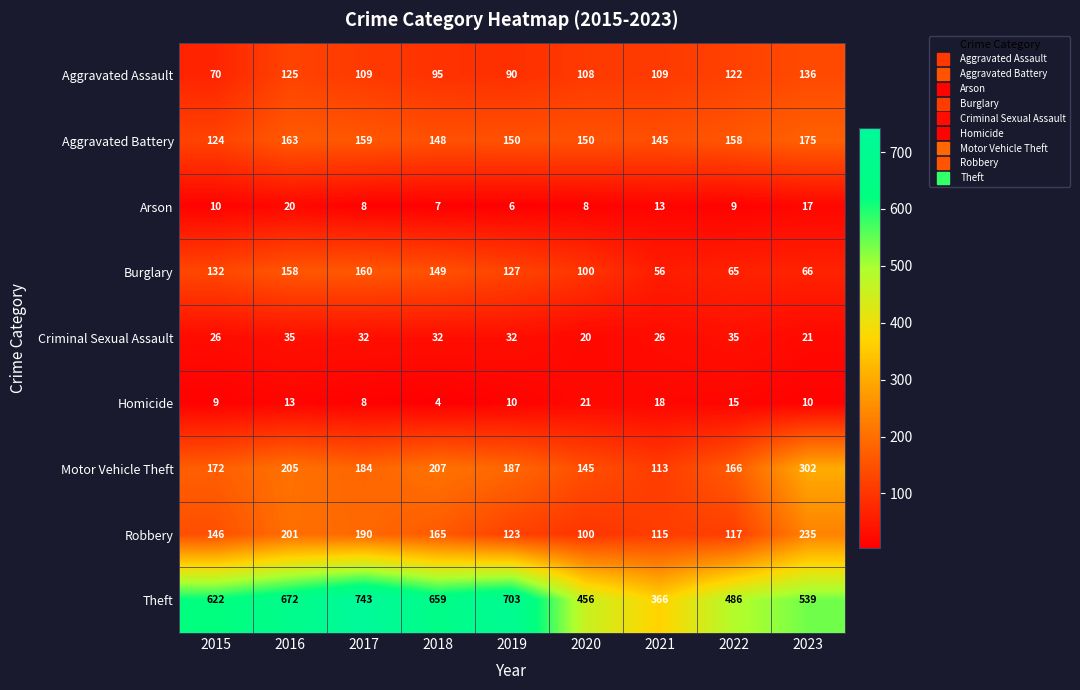

What is the approximate value of Theft at 2017, to the nearest 5?

745